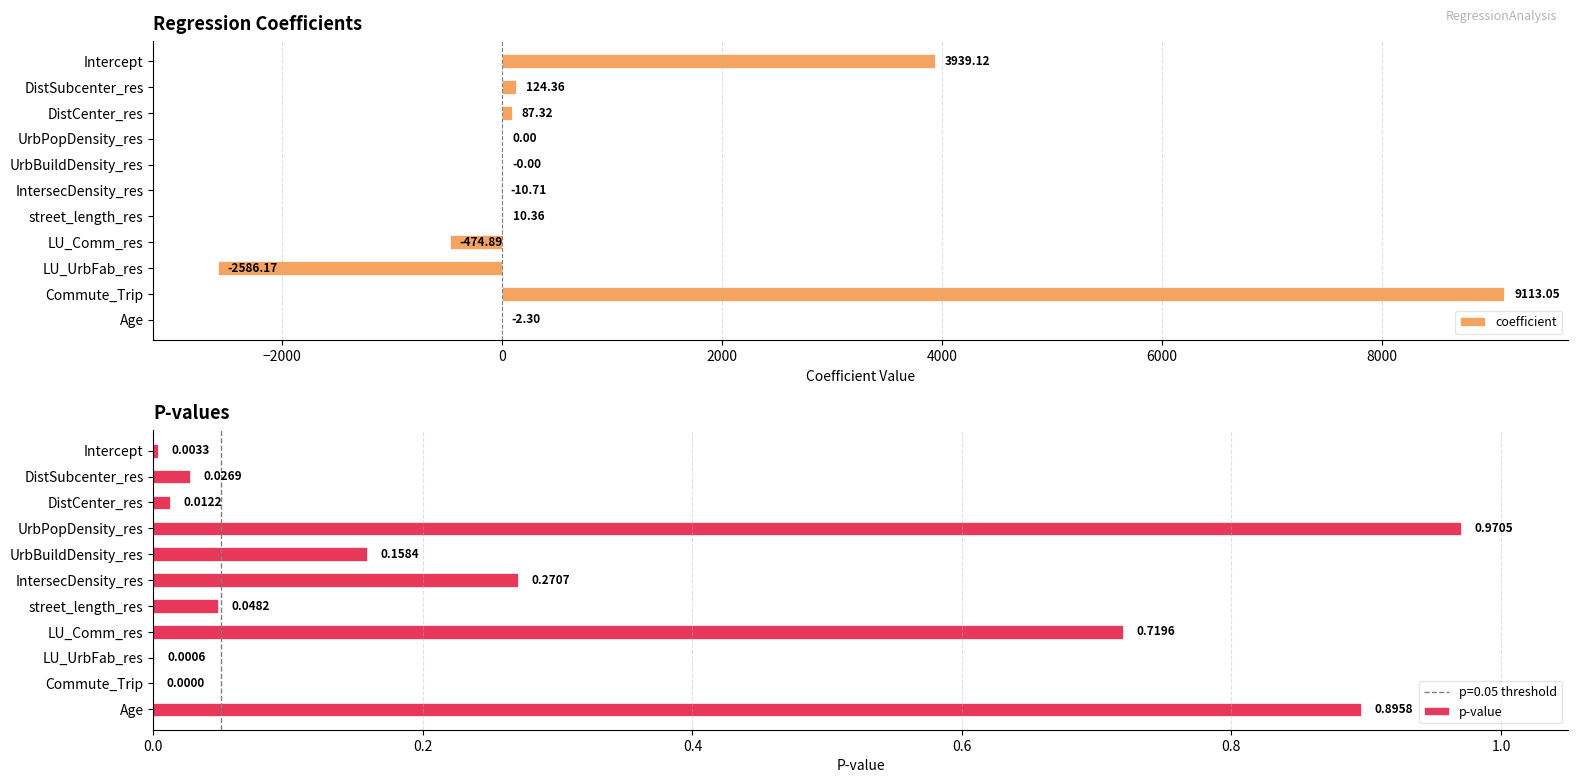

What is the total value across all series at Commute_Trip?

9113.1